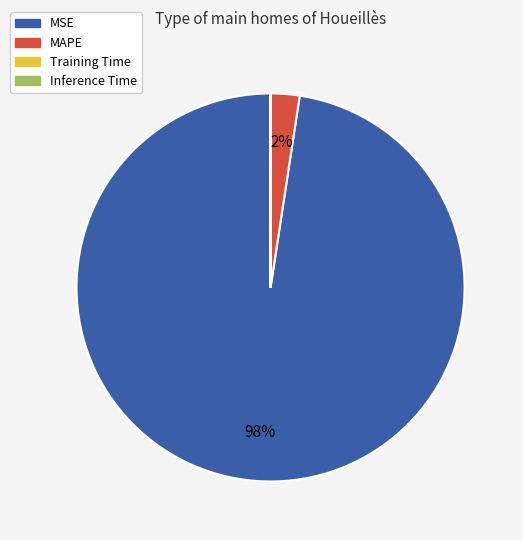

To the nearest percent, what is the difference between the largest and smallest slice percentages?

98%